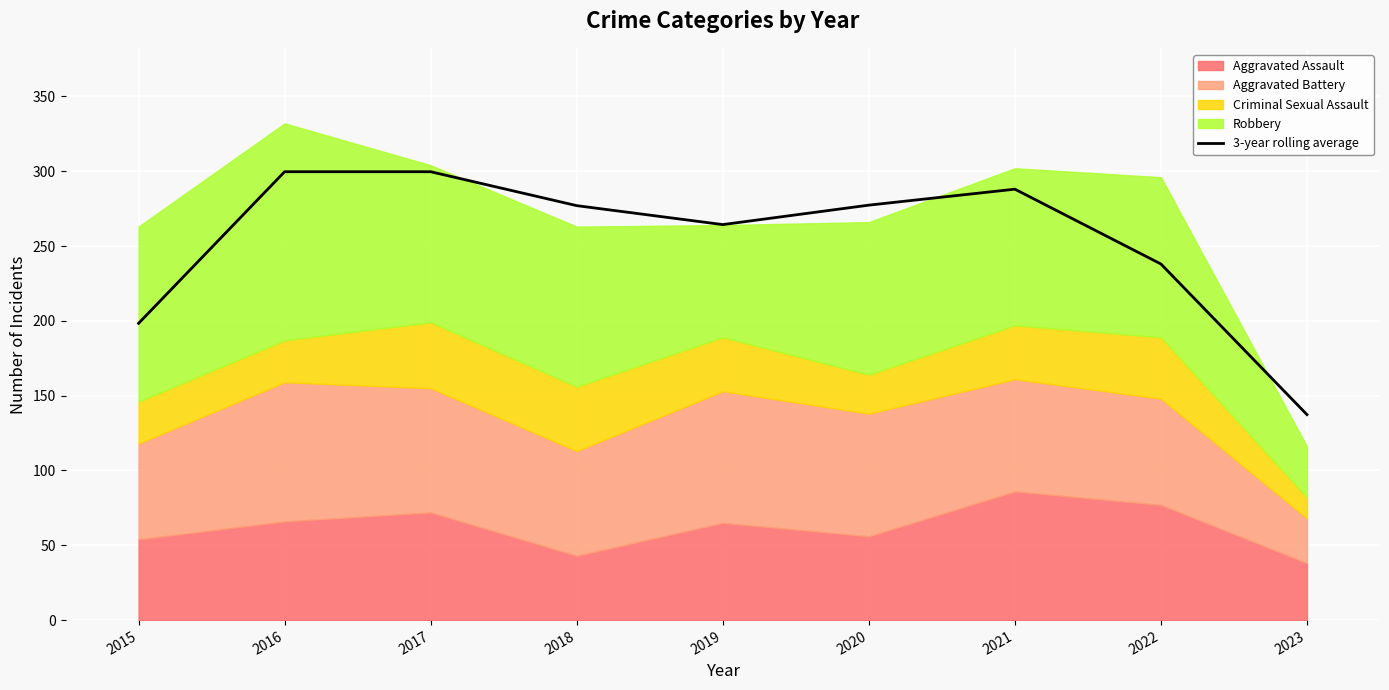

Rank the categories by value from highest to lowest.

2016, 2017, 2021, 2020, 2018, 2019, 2022, 2015, 2023